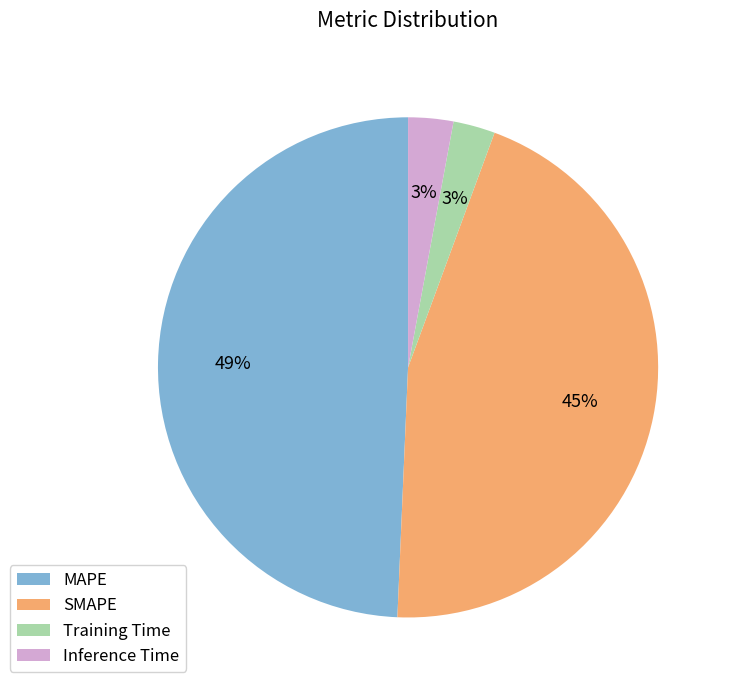

What is the largest slice in the pie chart?

MAPE